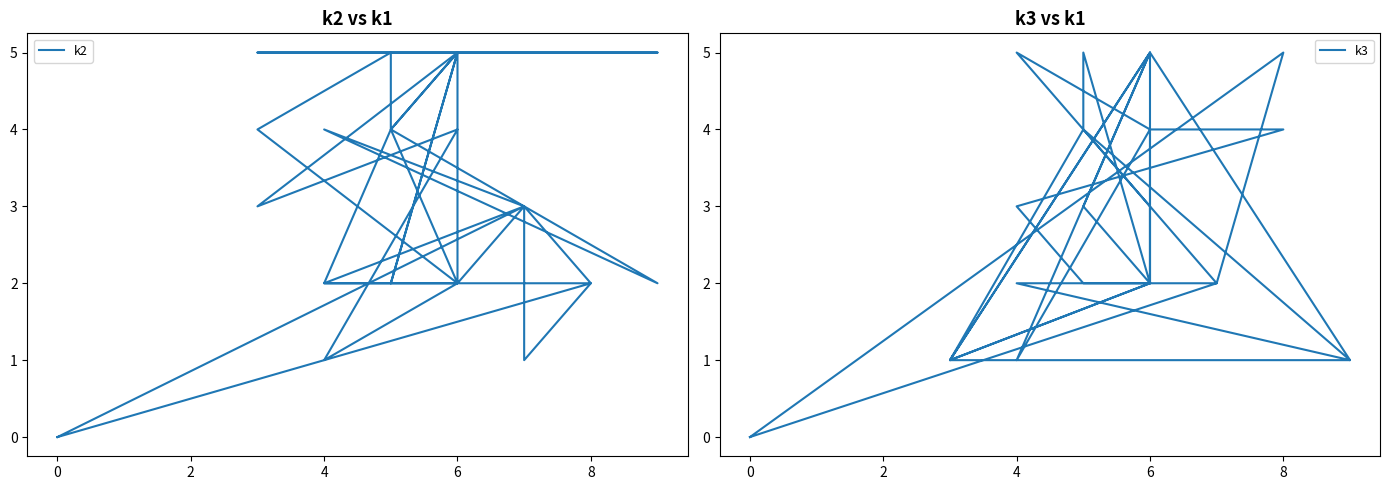

In k3, how many points are higher than both neighbors (excluding endpoints)?

7